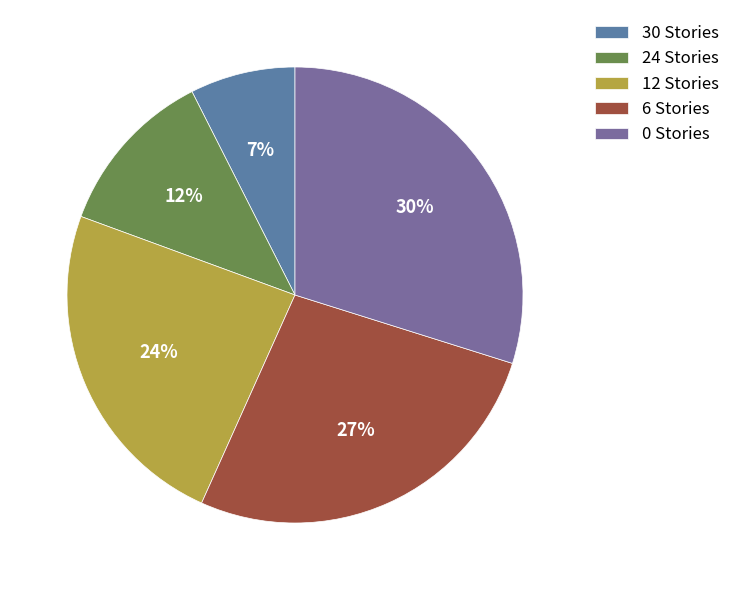

Is it true that 30 Stories is 7% of the pie?

True